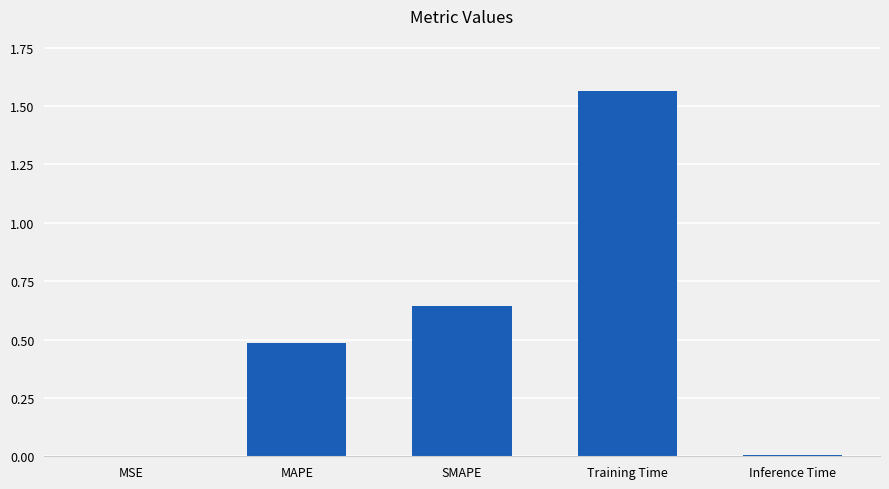

What is the change in value from MSE to Training Time?

+1.6